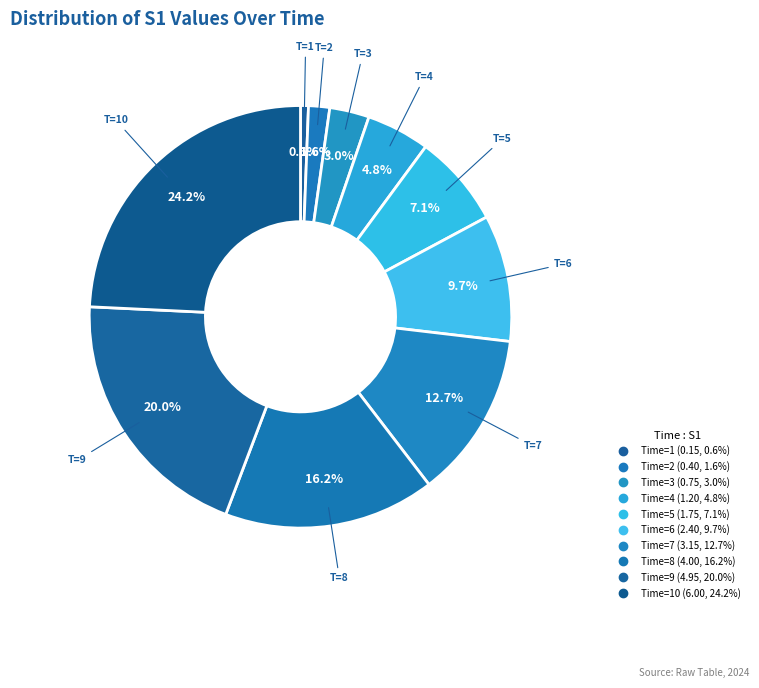

Which category has the biggest portion of the pie?

10